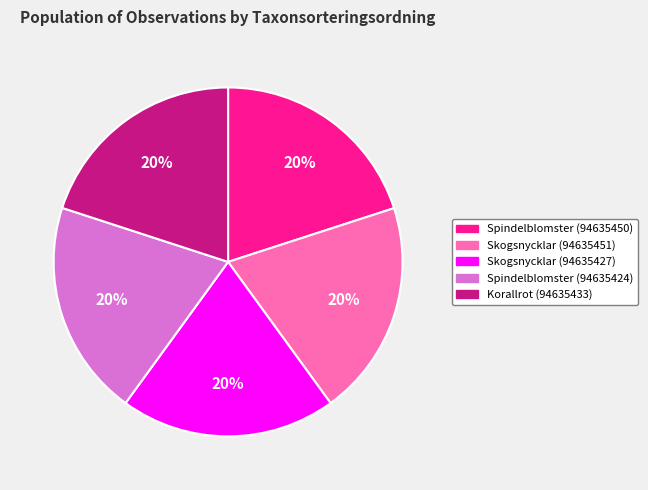

To the nearest percent, what is the combined percentage of Korallrot (94635433) and Skogsnycklar (94635451)?

40%